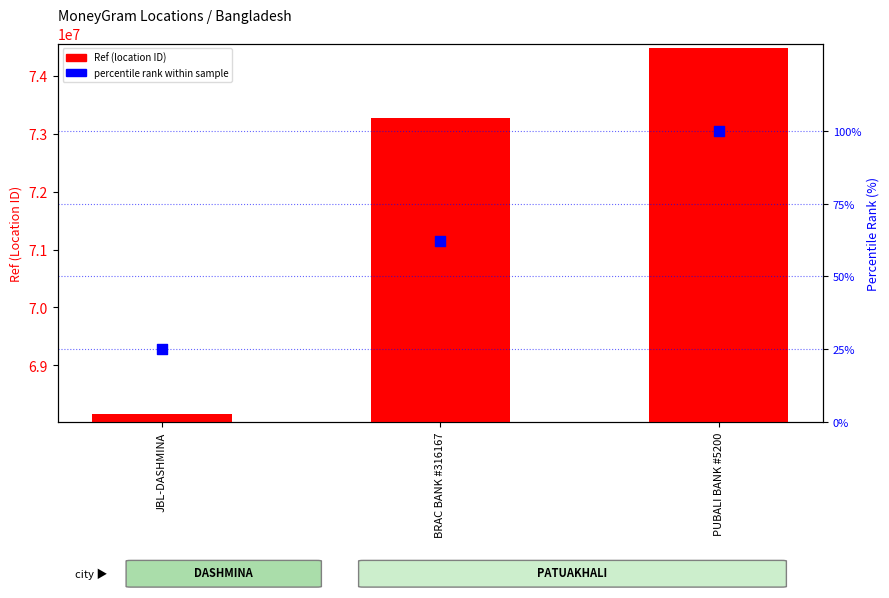

Which series has the largest total across all categories?

Ref (location ID)